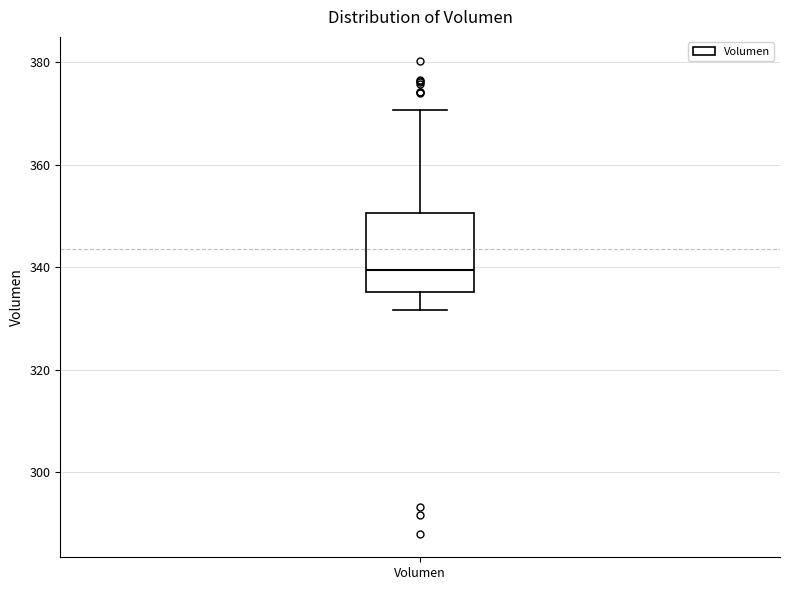

Transcribe this box plot: give where the median line is, the range the box spans, and where the two whiskers end, as read against the y-axis. The values are not printed on the chart, so give them approximately, as read against the axis.

median 340, box 336 to 350, whiskers 332 to 370